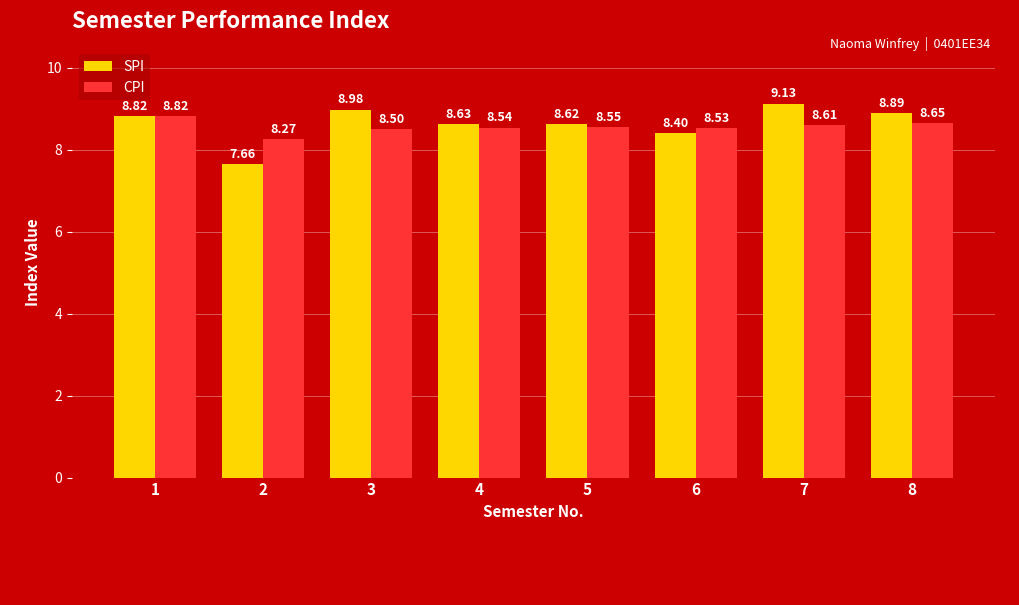

At how many categories does at least one series exceed 8?

8